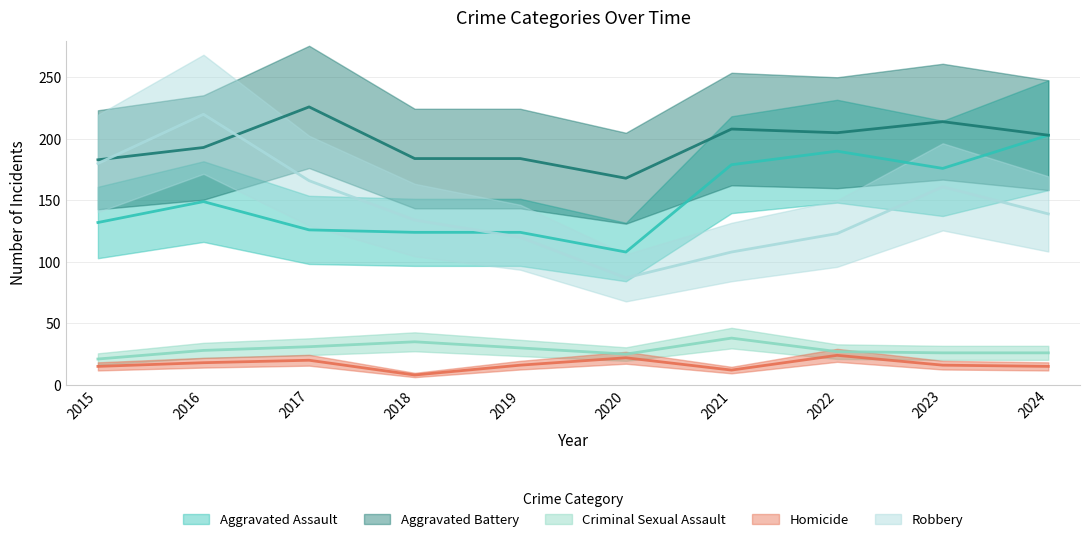

True or false: Aggravated Battery has a value of 214 at 2023.

True